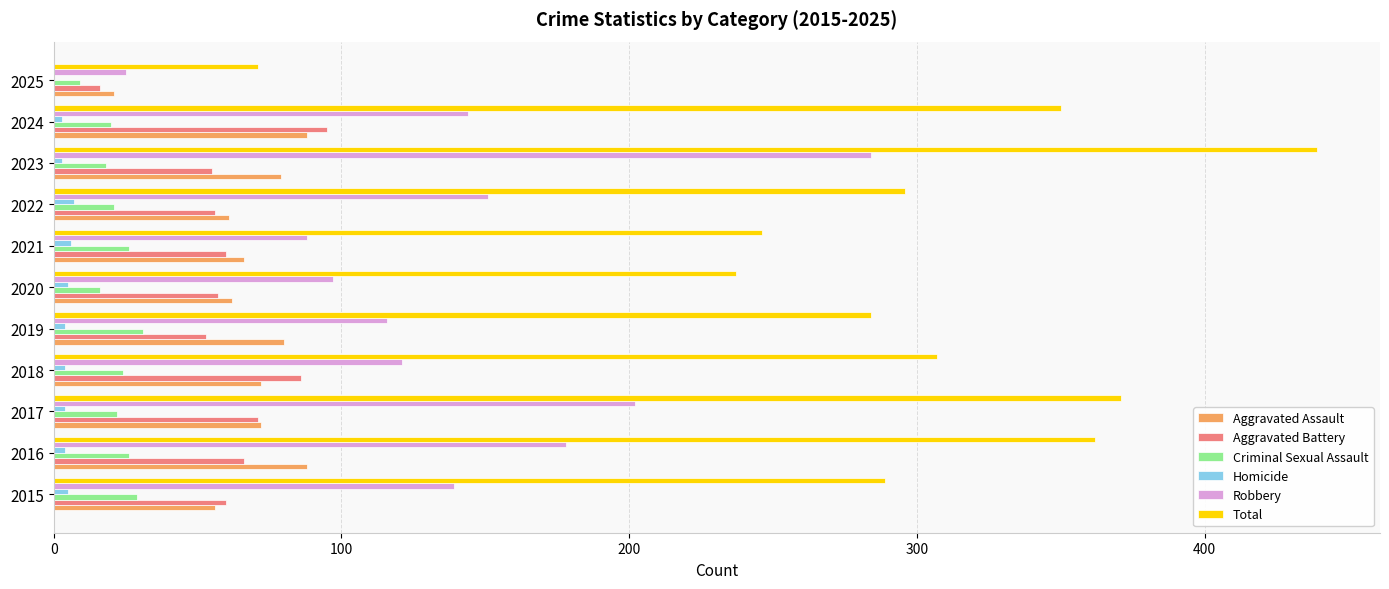

Which series has the largest total across all categories?

Total